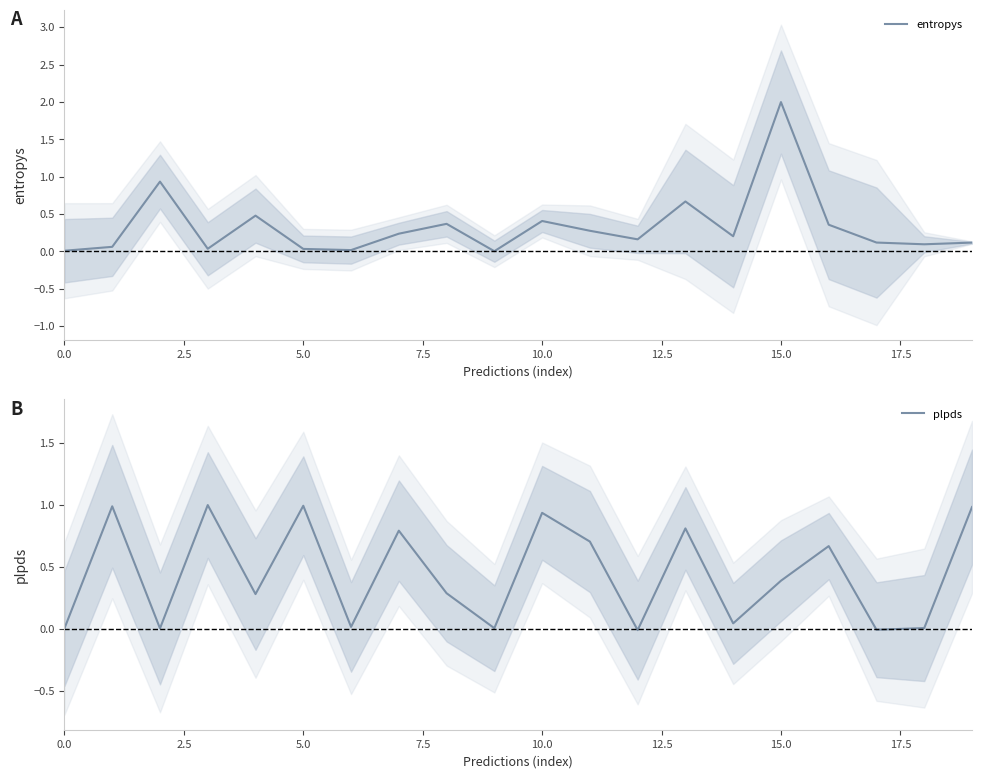

Rank the series by their maximum value, from lowest to highest.

plpds, entropys